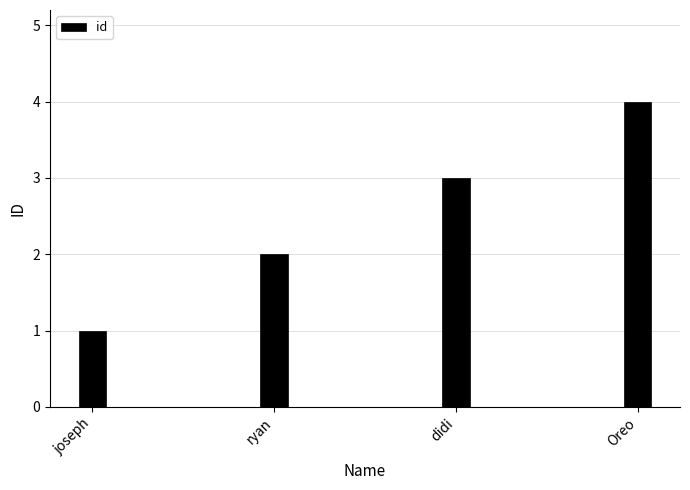

Does the chart contain any negative values?

No